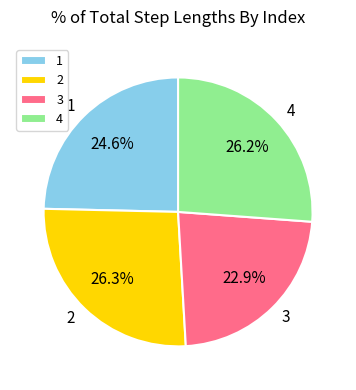

The 1 slice represents 39% of the pie. True or false?

False